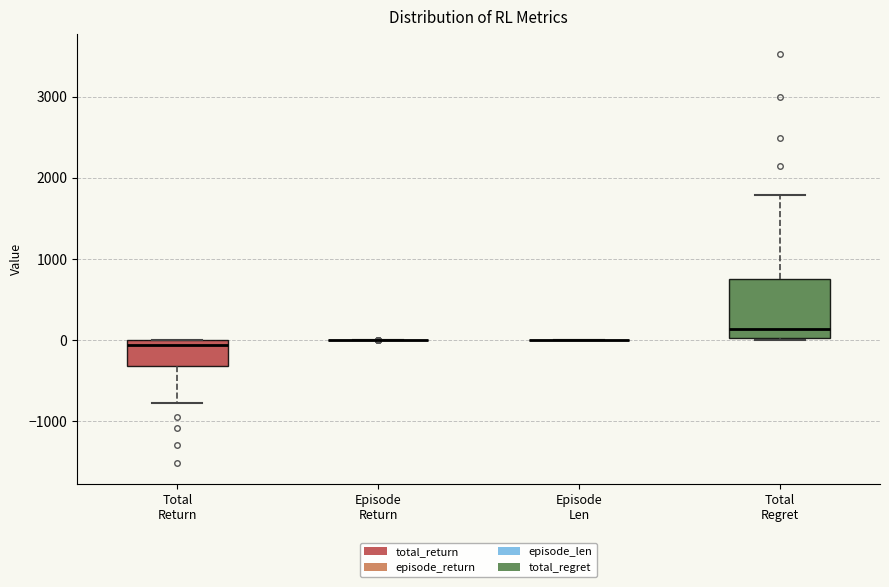

Comparing the boxes themselves (not the whiskers), which one is the tallest?

Total Regret